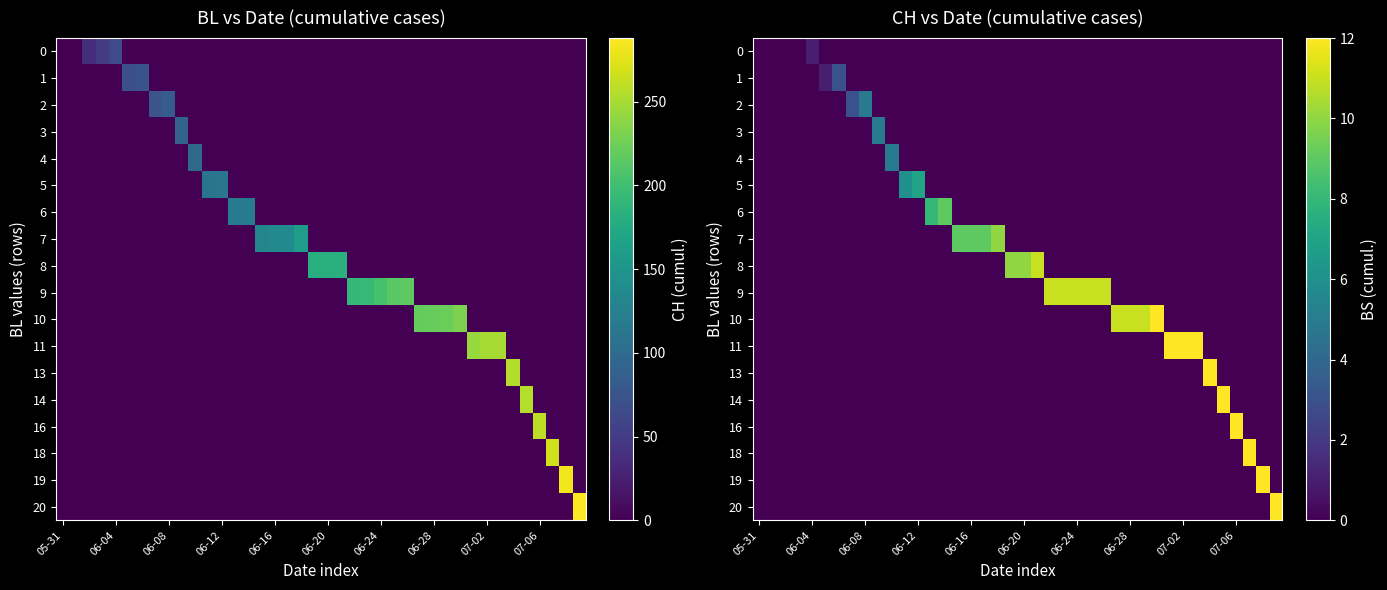

The value of 13 at 06-04 is 0. True or false?

True